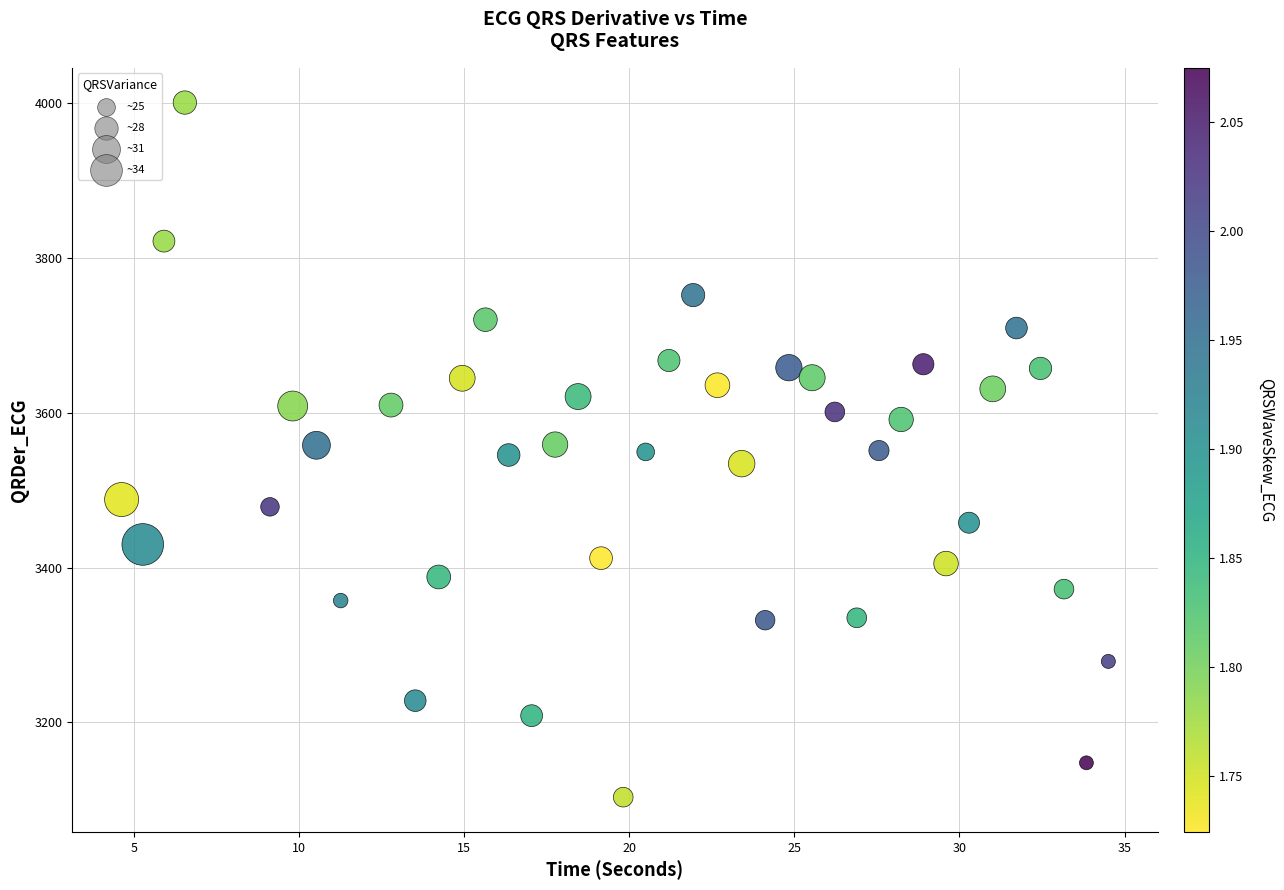

What is the range of Y values (max minus min)?

897.6